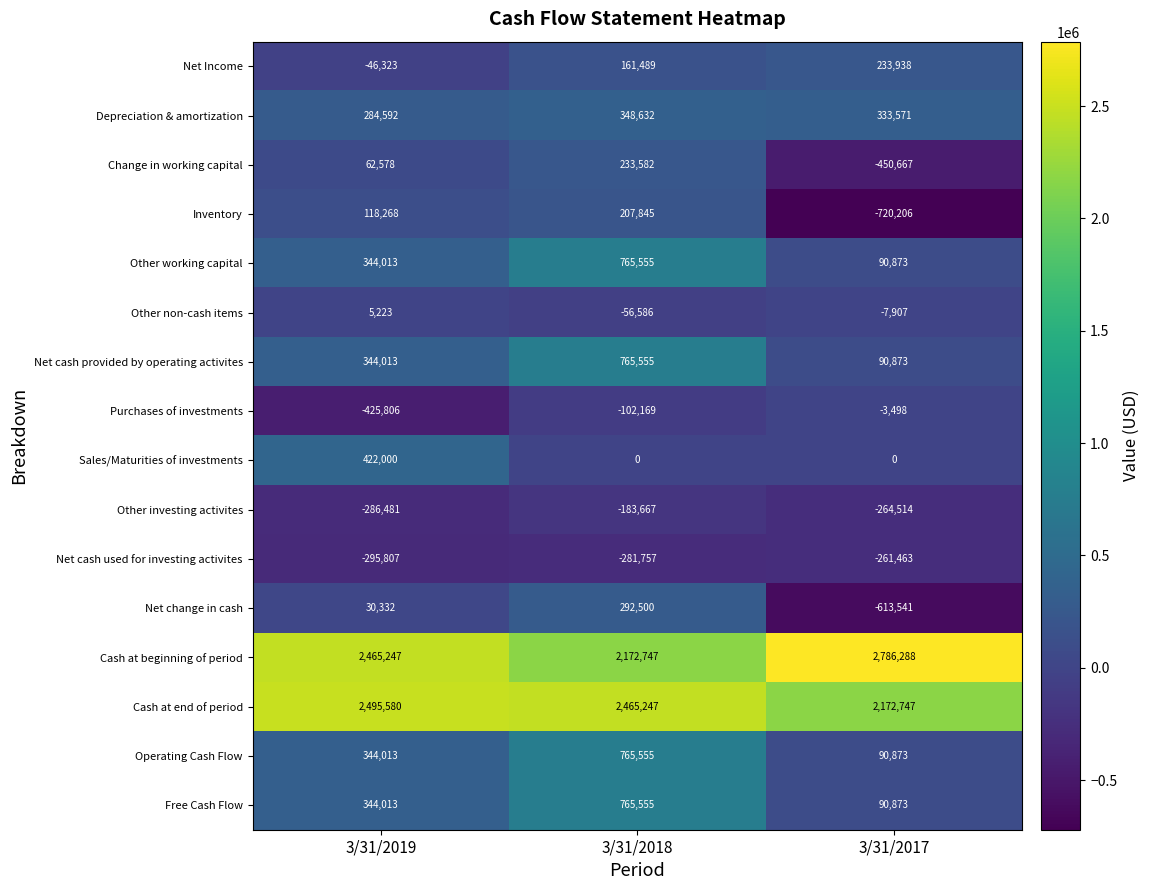

What is the greatest value displayed?

2786288